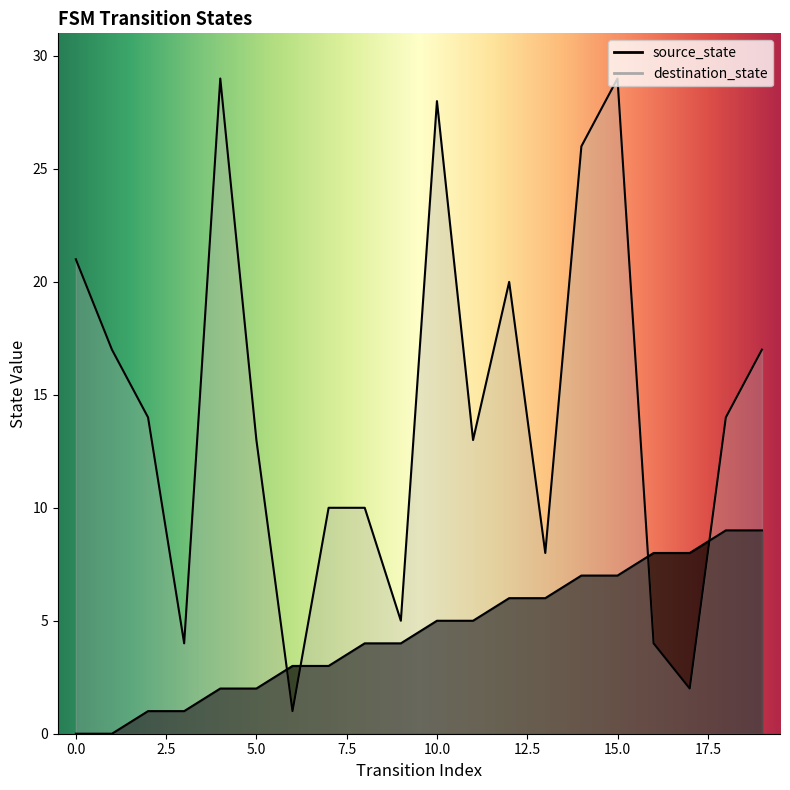

What is the average value of the destination_state series?

14